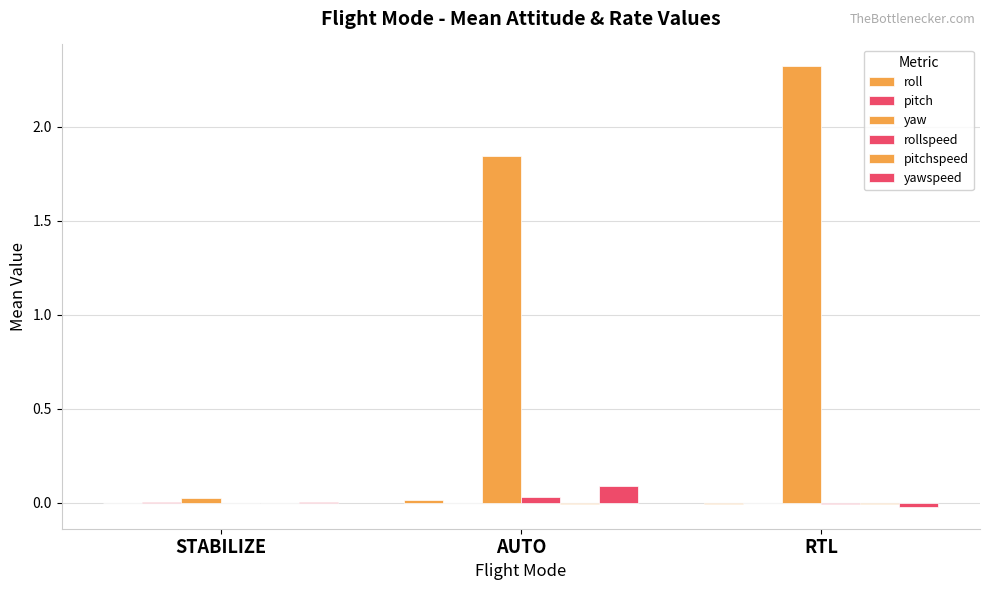

Where does the pitch series first go above 0?

STABILIZE